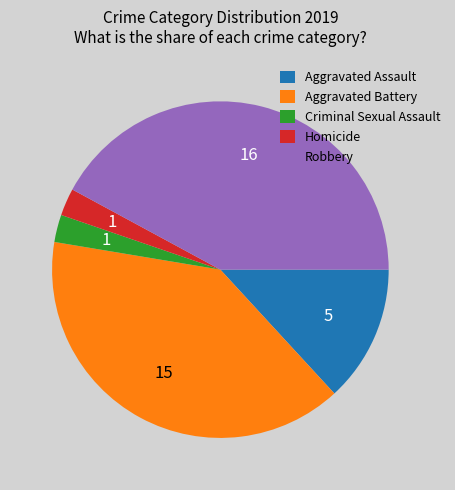

Approximately how many times larger is the value at Homicide compared to Criminal Sexual Assault?

1.0